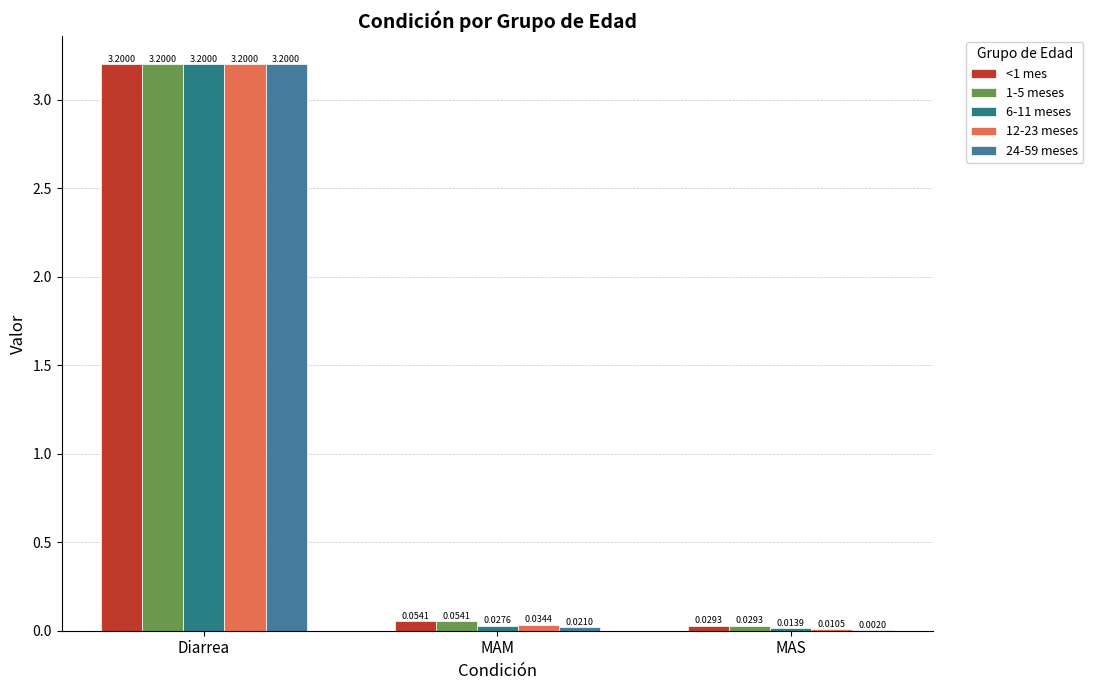

What is the highest value of the 1-5 meses series?

3.2